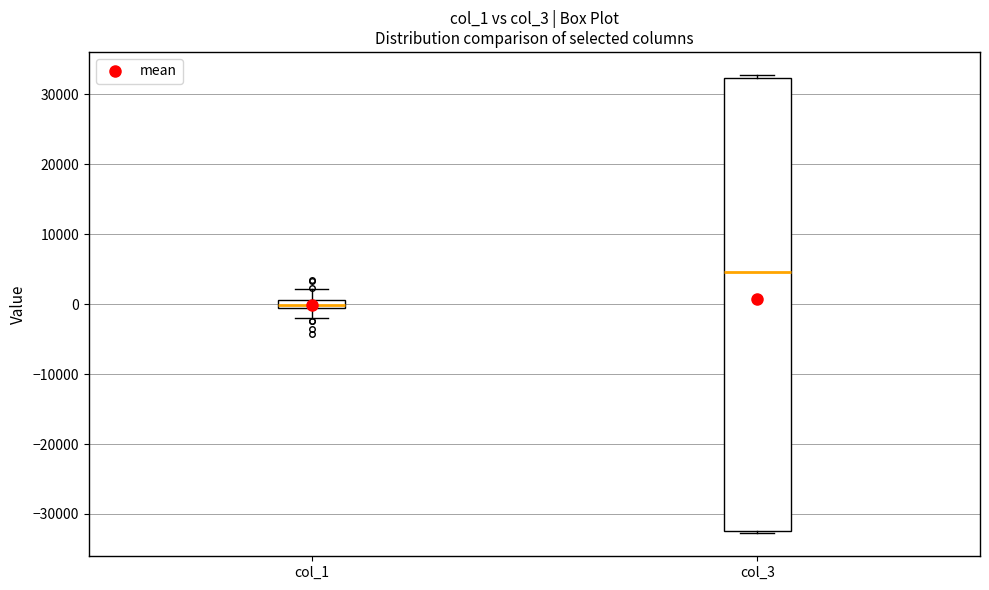

Where does the lower whisker of the box for col_1 end on the y-axis? The values are not printed on the chart, so give them approximately, as read against the axis.

-2000